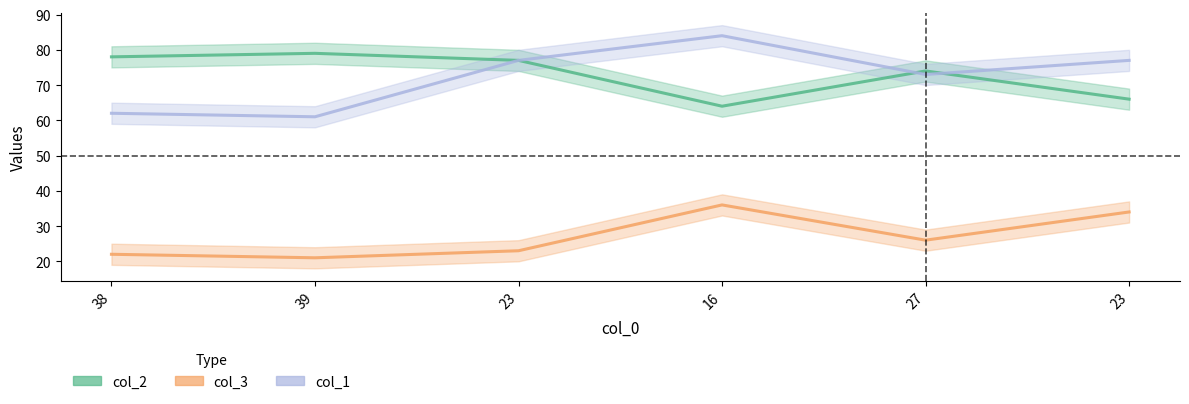

At which category is the sum across all series the highest?

16